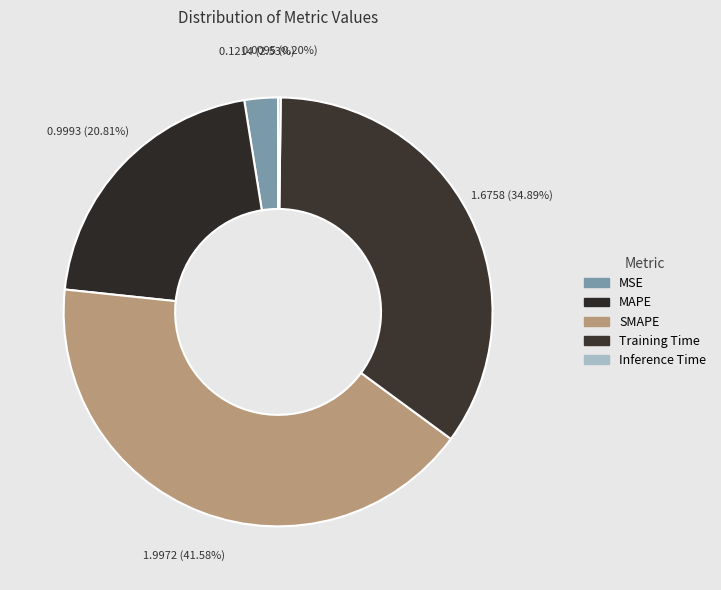

How many segments does this pie chart have?

5